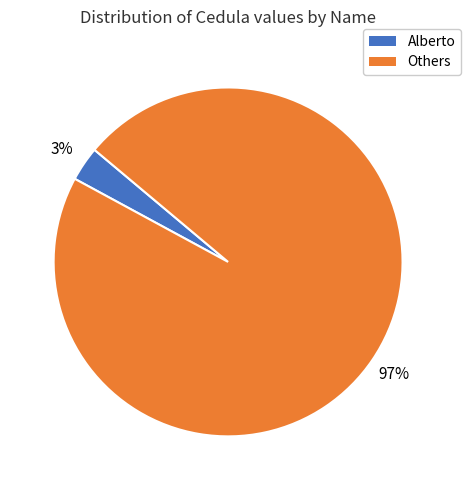

Does any single category account for the majority?

Yes